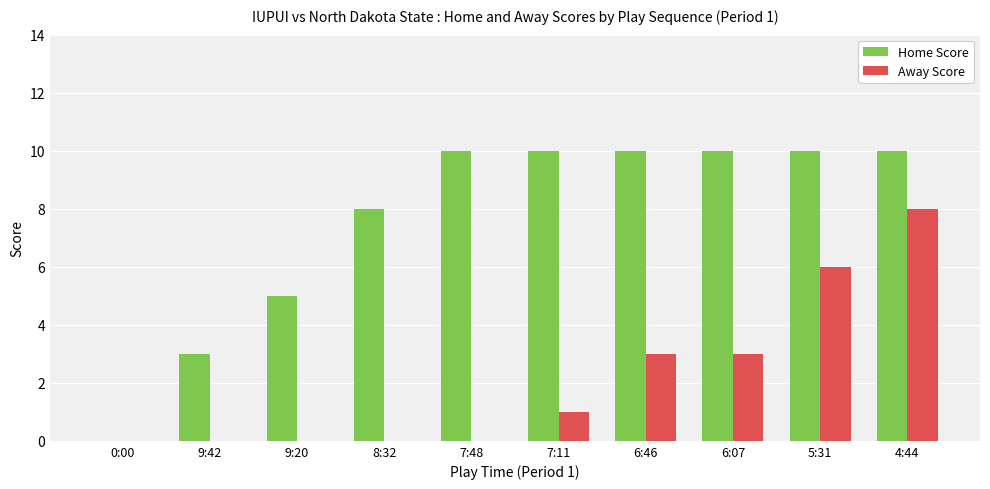

Which series has the largest total across all categories?

Home Score